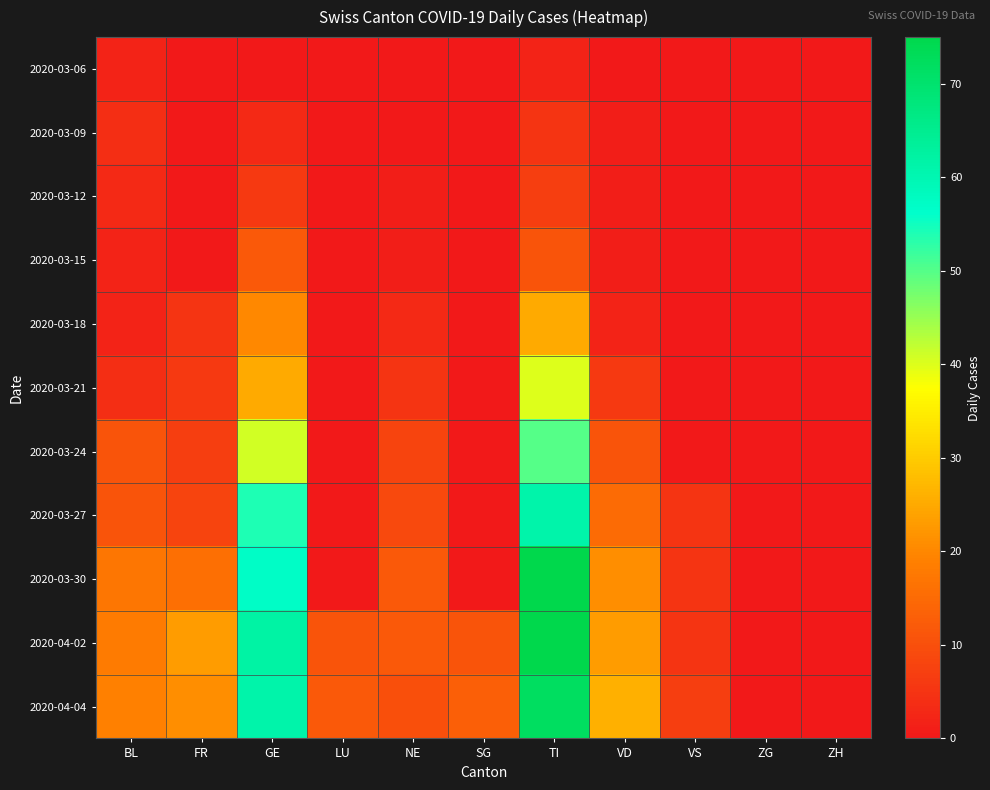

Which series has the largest total across all categories?

2020-04-04